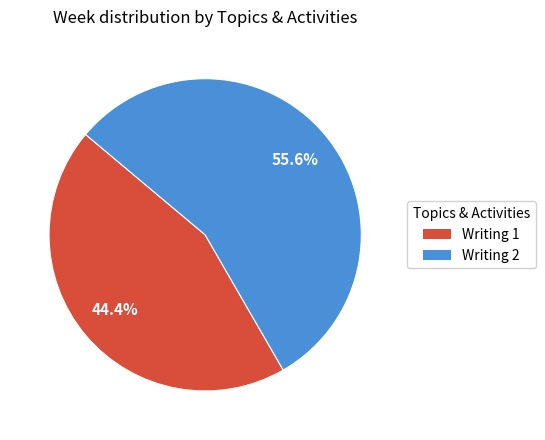

True or false: Writing 2 accounts for 48% of the total.

False